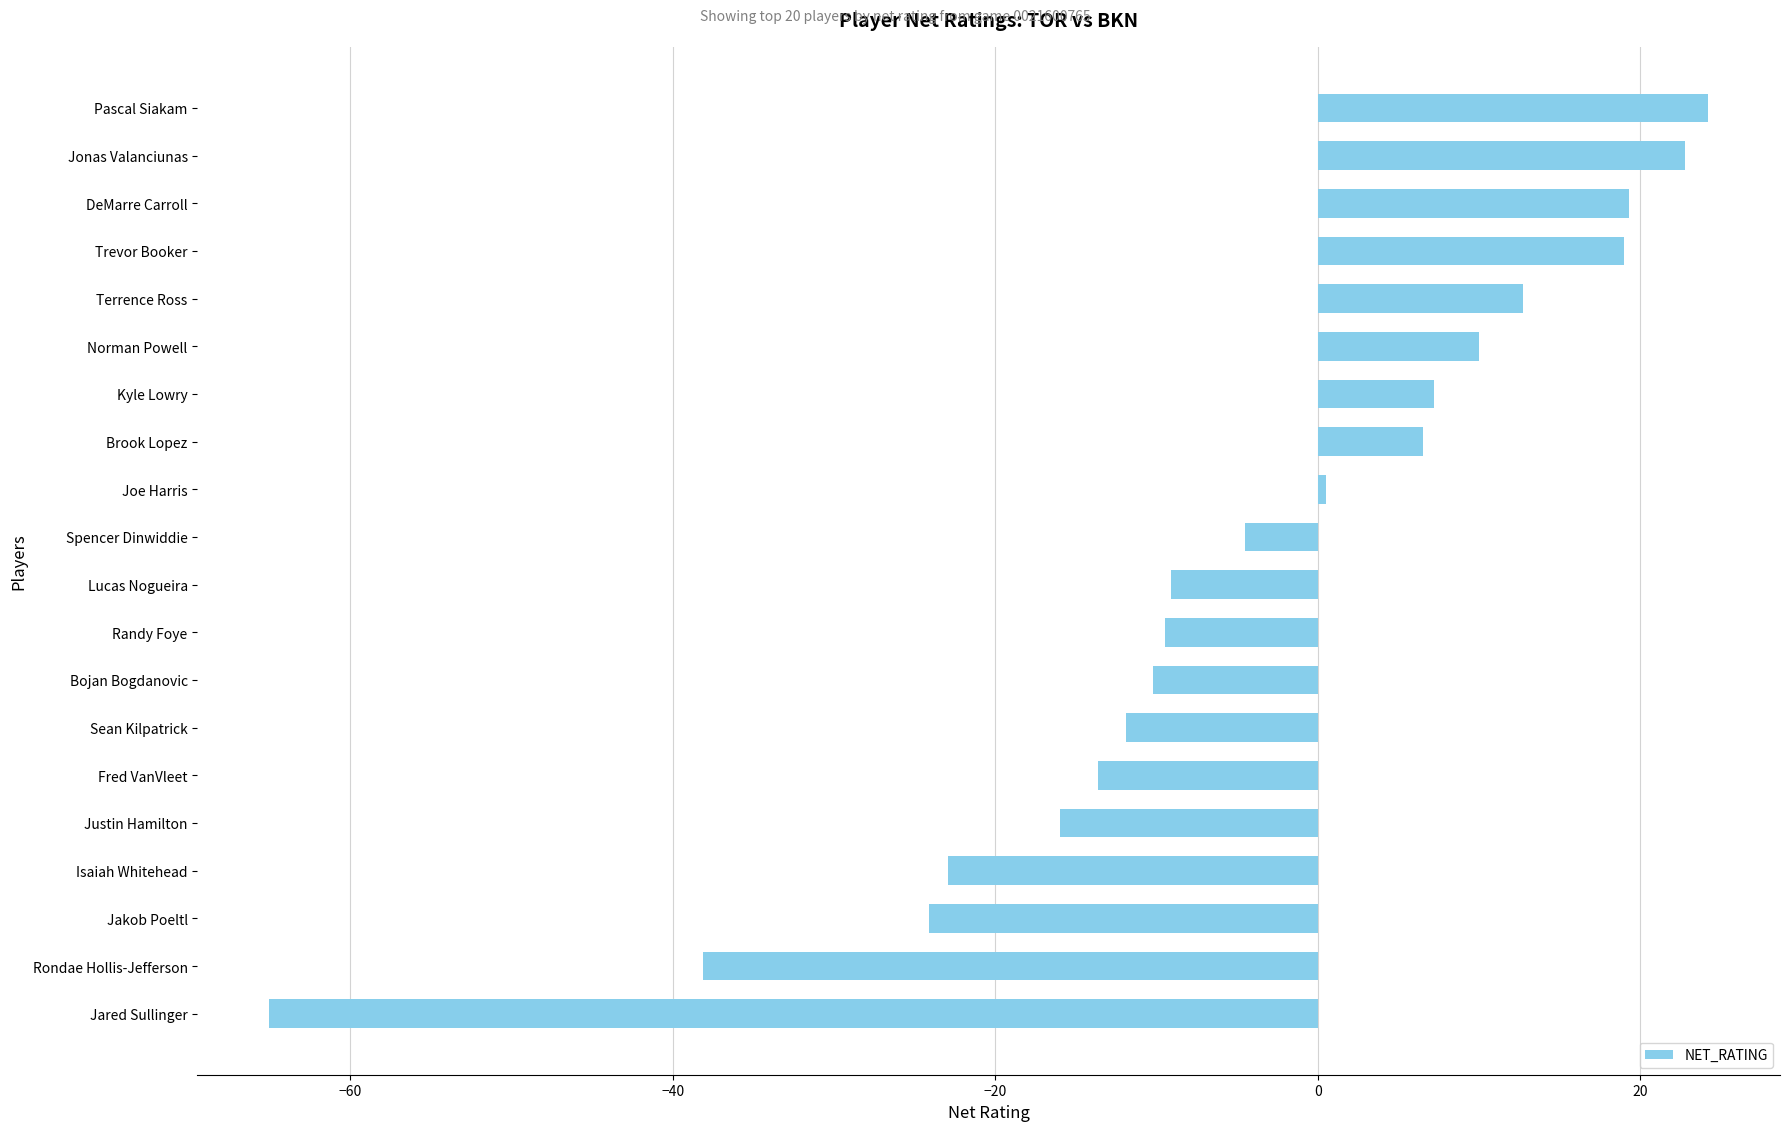

What is the difference between the values at Fred VanVleet and Terrence Ross?

26.3